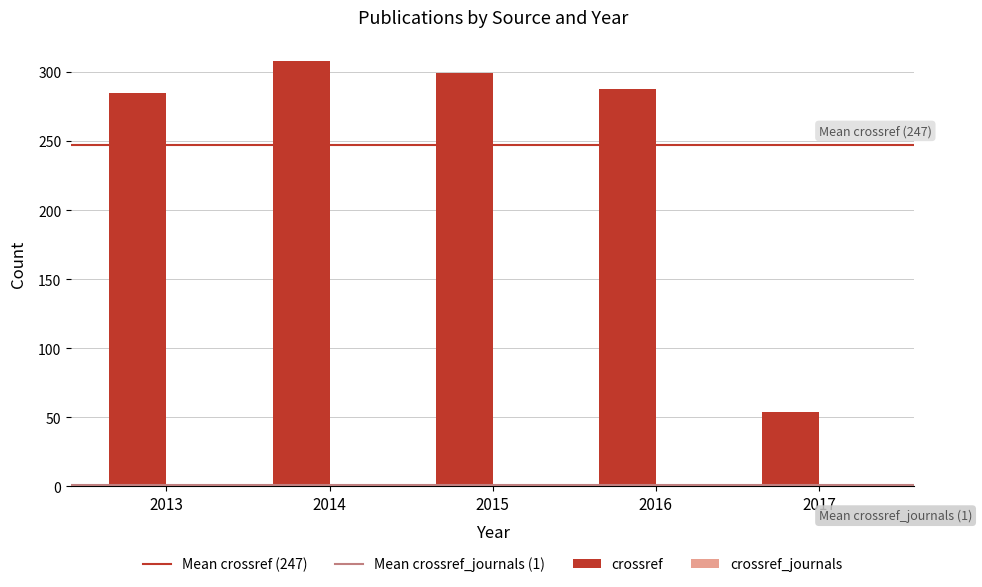

At which label does crossref first exceed 288?

2014